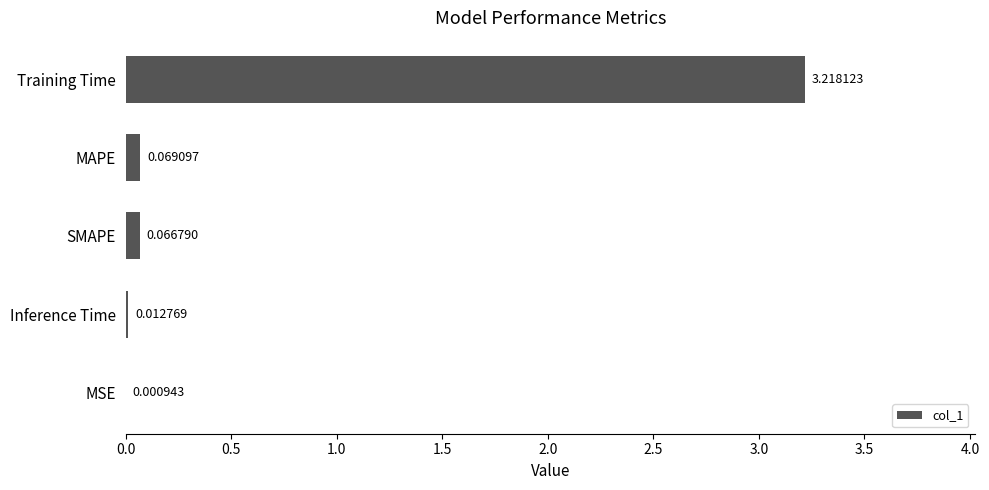

Which has a higher value, MAPE or Inference Time?

MAPE